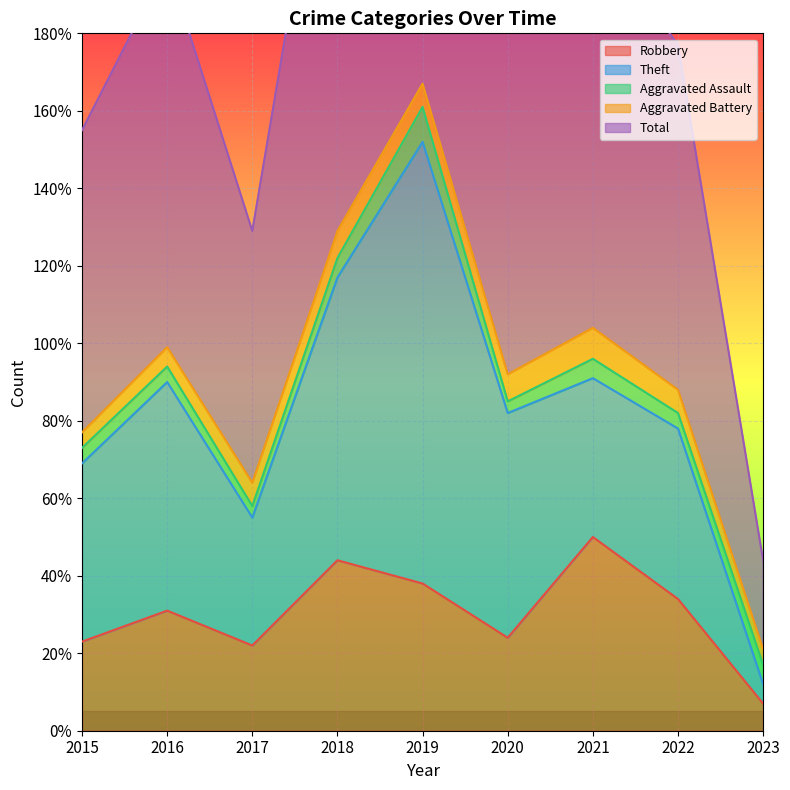

At which category is the sum across all series the highest?

2019